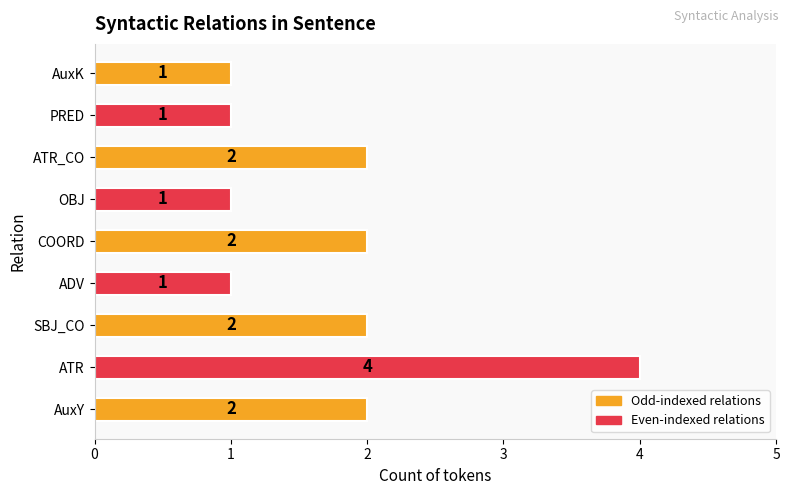

Does the chart contain any negative values?

No